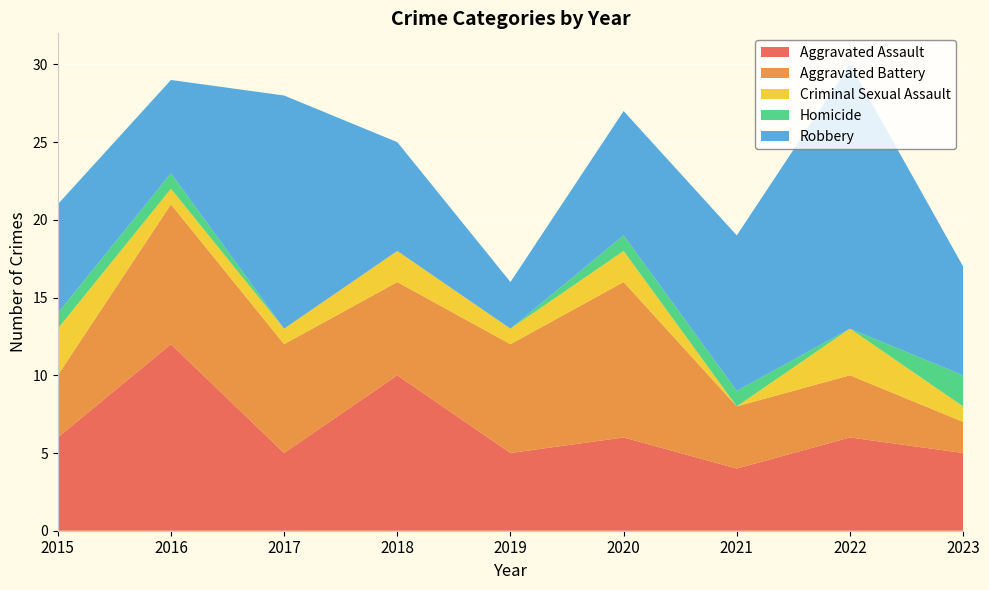

Reading left to right, what are all the values shown in this chart?

Aggravated Assault: 6	12	5	10	5	6	4	6	5
Aggravated Battery: 4	9	7	6	7	10	4	4	2
Criminal Sexual Assault: 3	1	1	2	1	2	0	3	1
Homicide: 1	1	0	0	0	1	1	0	2
Robbery: 7	6	15	7	3	8	10	17	7